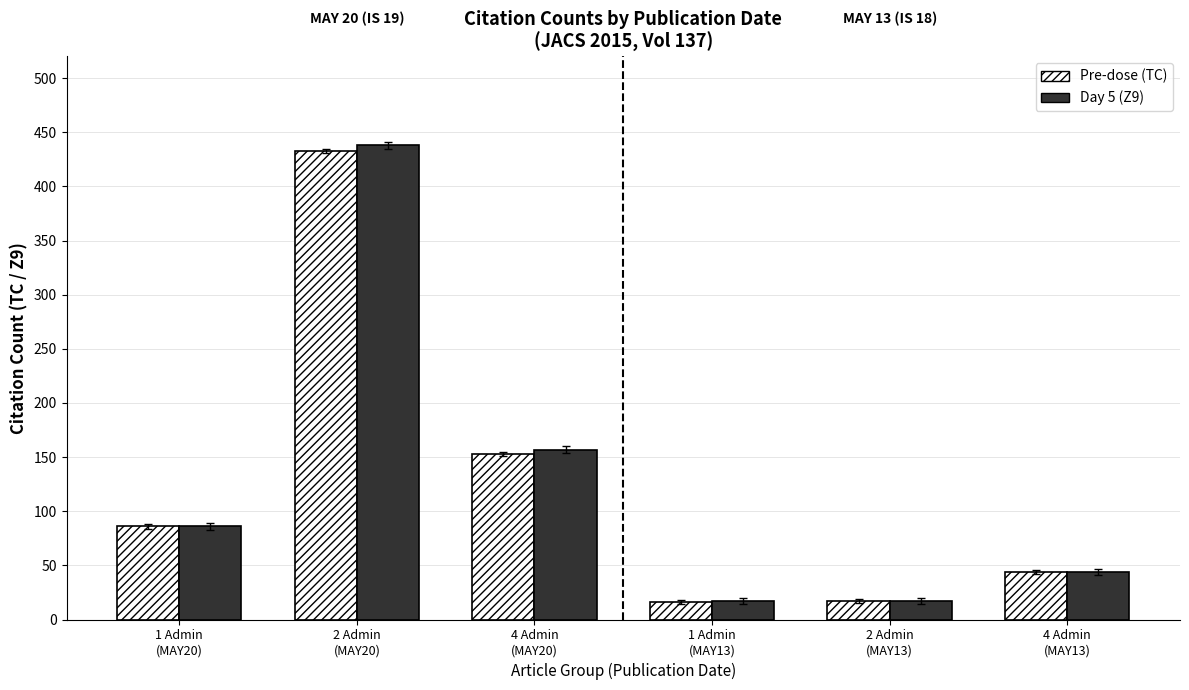

What is the minimum value shown in the chart?

16